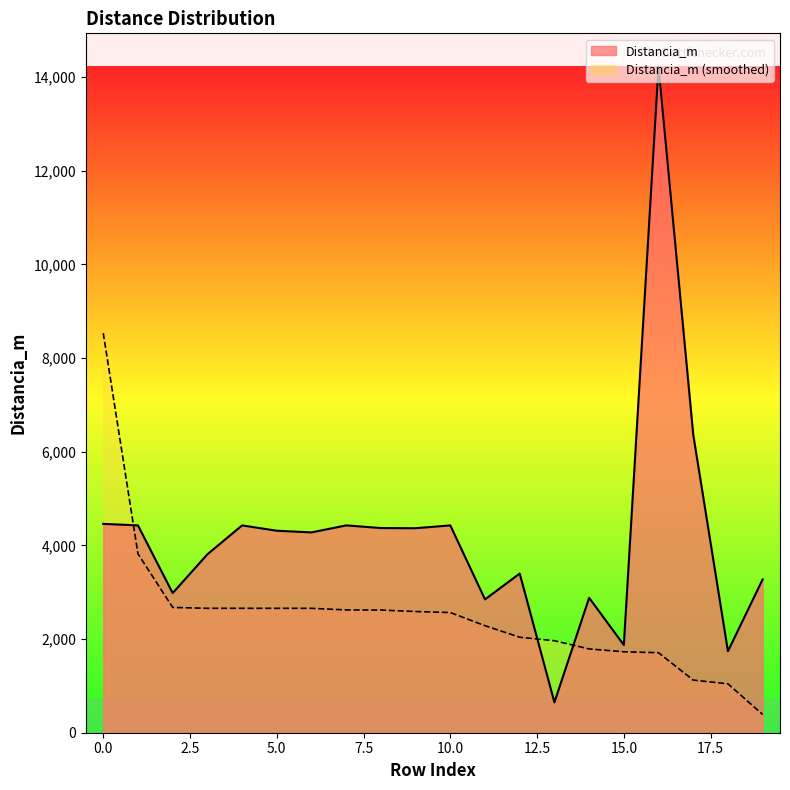

How many data points are less than 4313?

10